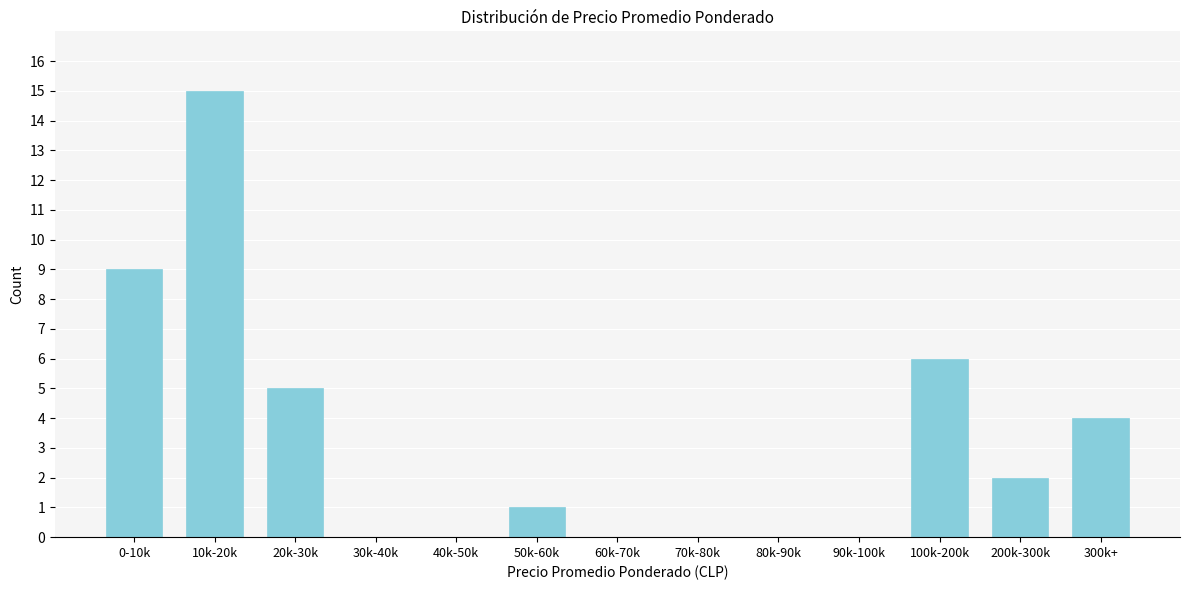

Reading left to right, list all the values displayed in this chart.

0-10k=9	10k-20k=15	20k-30k=5	30k-40k=0	40k-50k=0	50k-60k=1	60k-70k=0	70k-80k=0	80k-90k=0	90k-100k=0	100k-200k=6	200k-300k=2	300k+=4